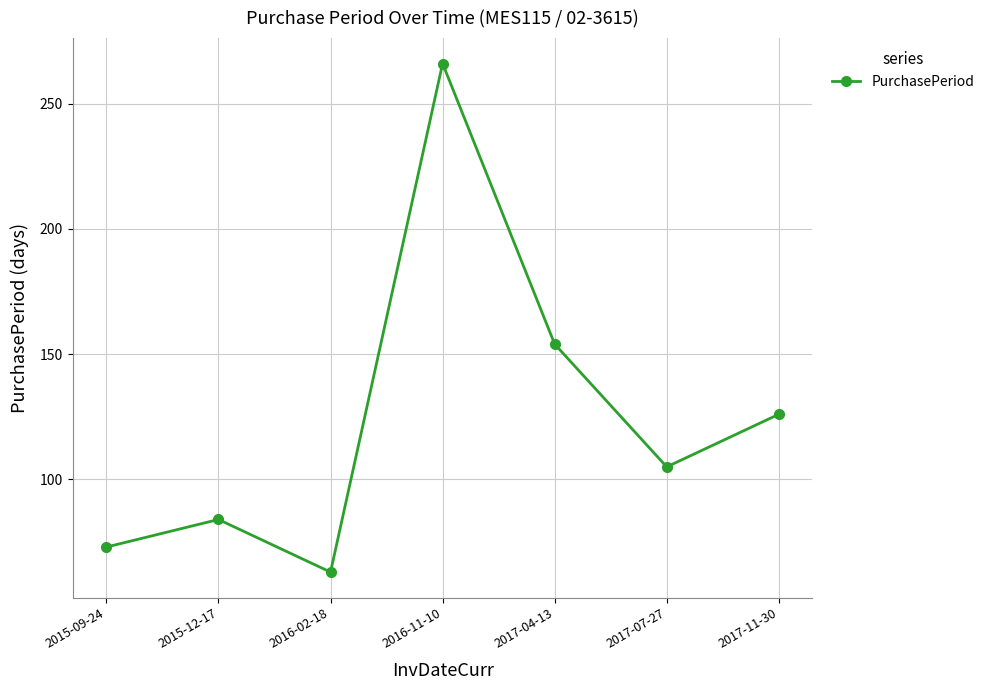

At which category does the chart reach its peak across all series?

2016-11-10